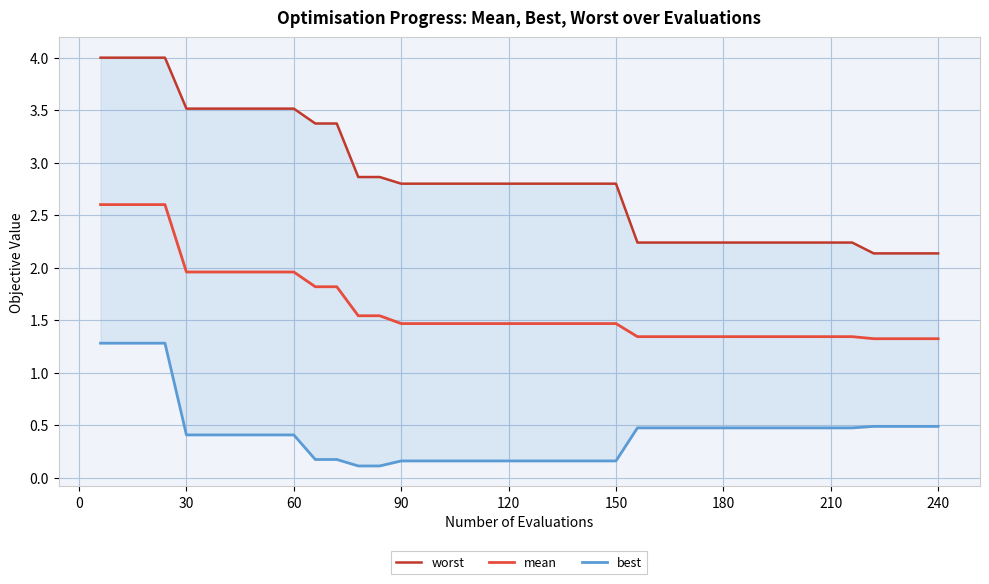

What is the highest value of the mean series?

2.6